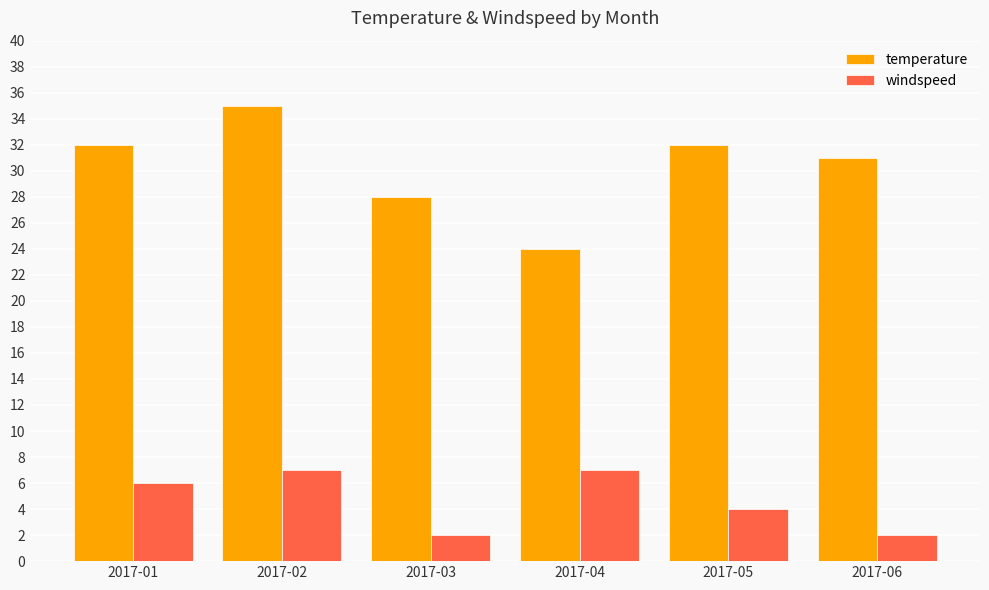

Are the bars grouped side by side (vs. stacked)?

Yes